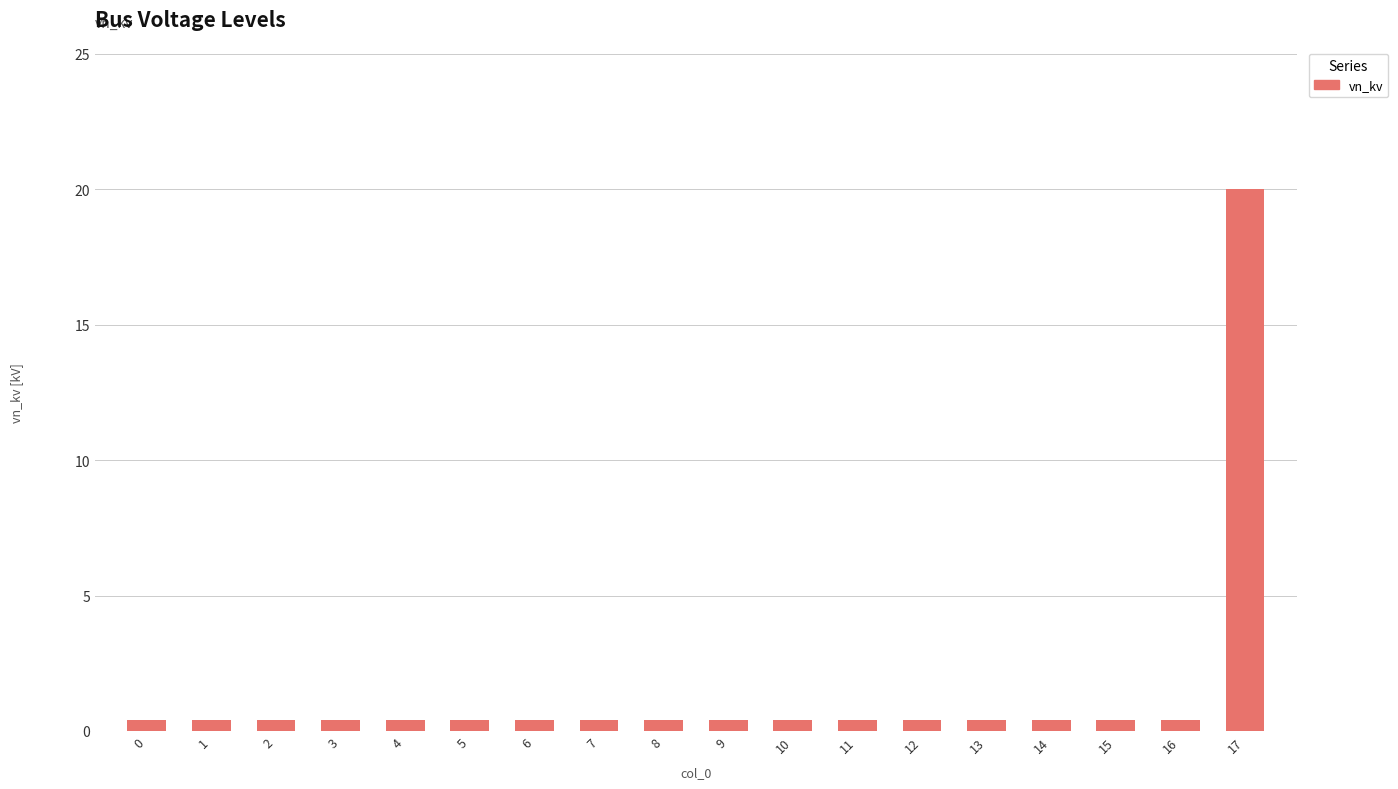

Is it true that the value at 17 is 28.1?

False